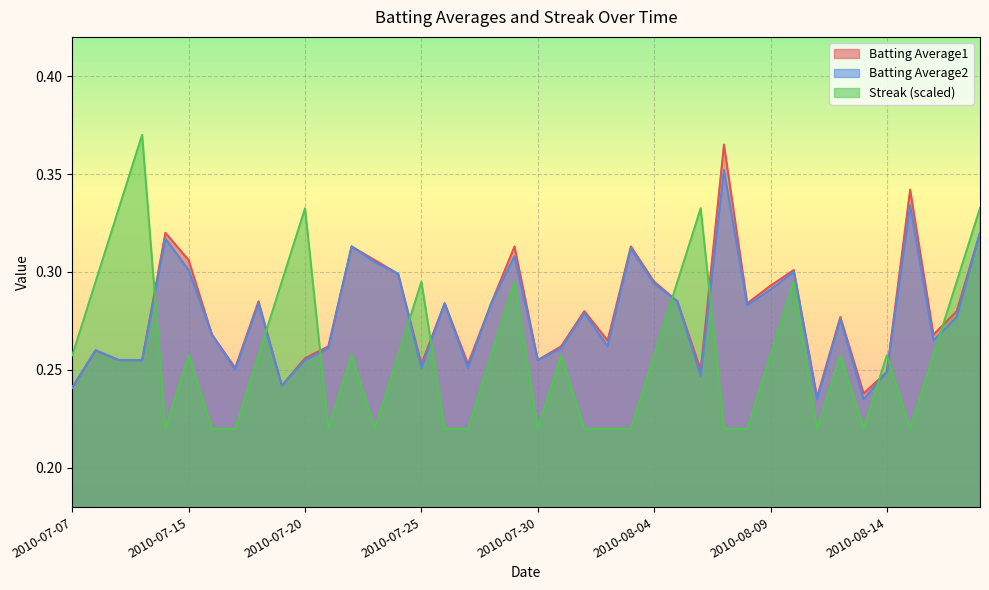

What is the sum of all Streak values?

10.4